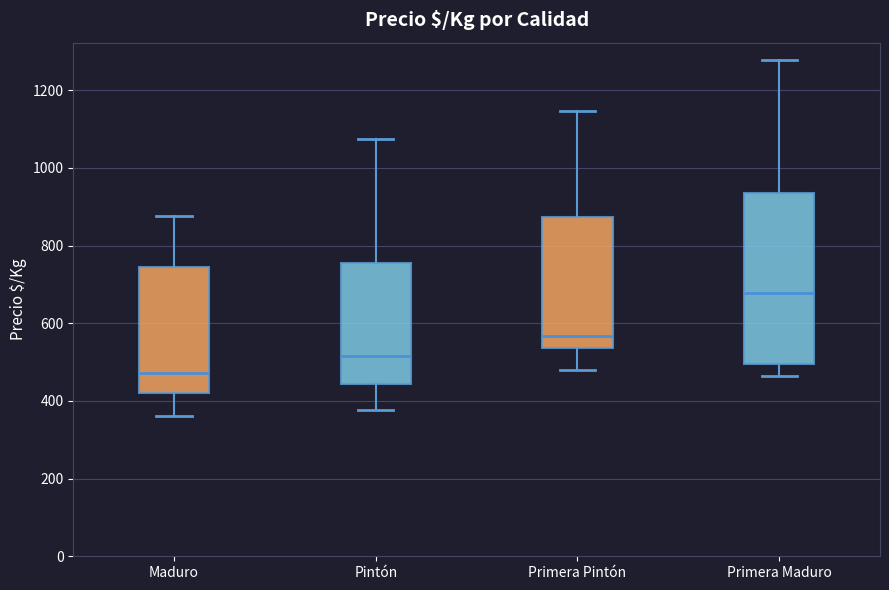

Which category has the lowest value in the Maduro series?

Maduro